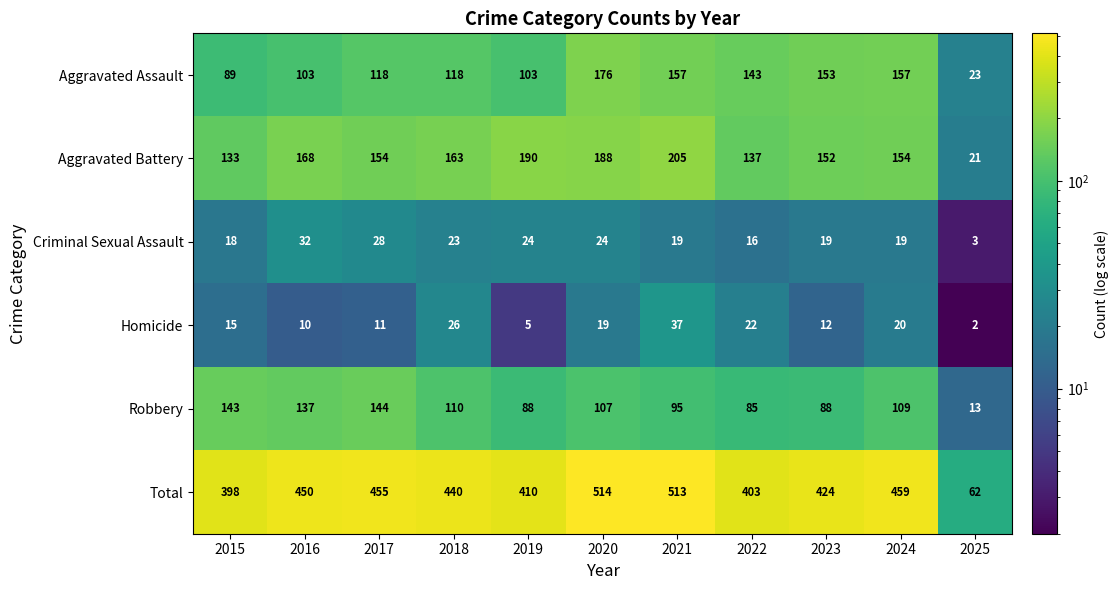

What is the minimum value shown in the chart?

2